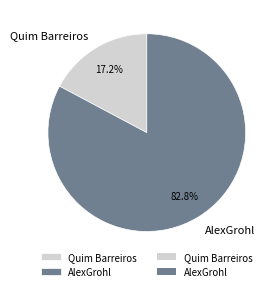

To the nearest percent, what percentage of the pie is AlexGrohl?

83%